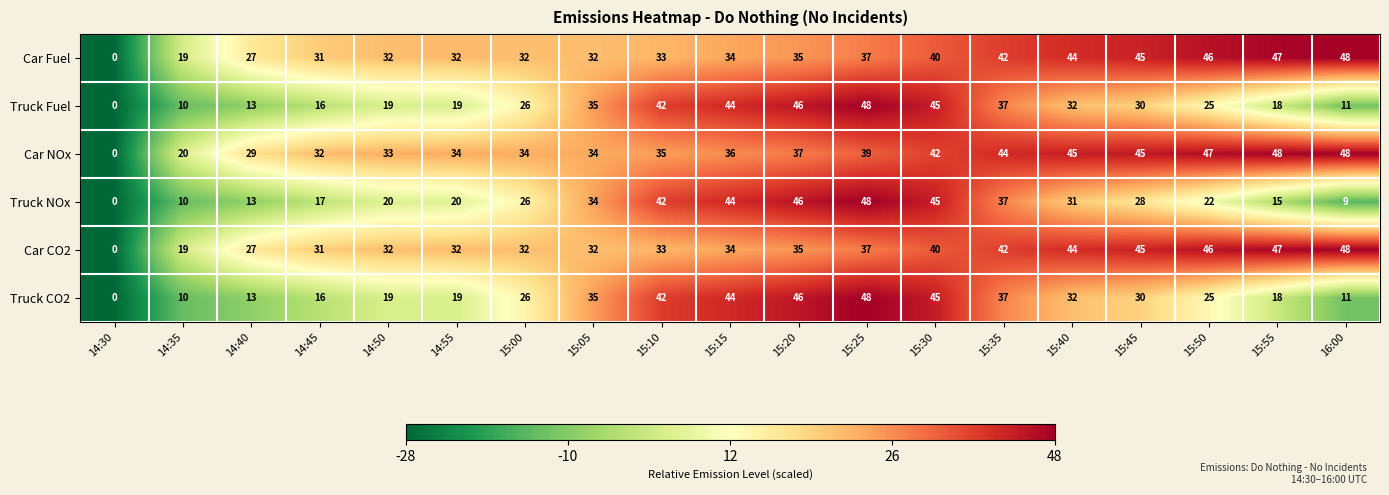

The value of Car NOx at 15:05 is 49. True or false?

False